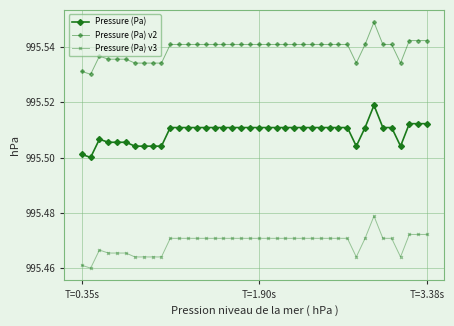

How many series are shown in this chart?

3